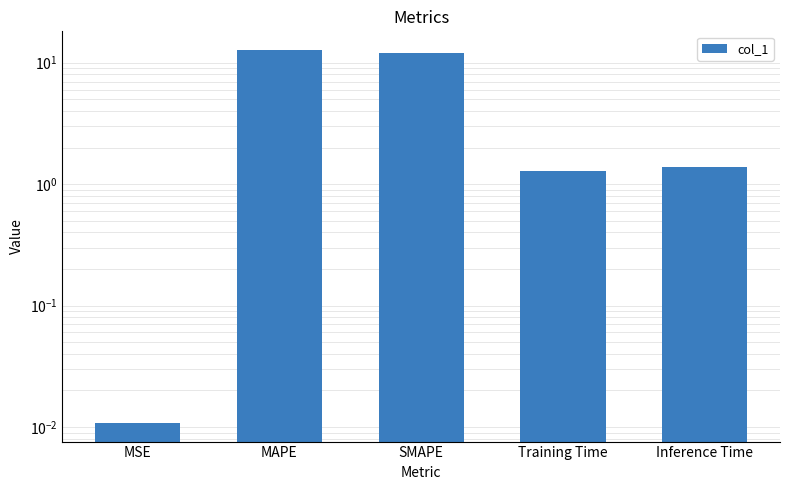

What is the label of the 3rd bar from the right?

SMAPE